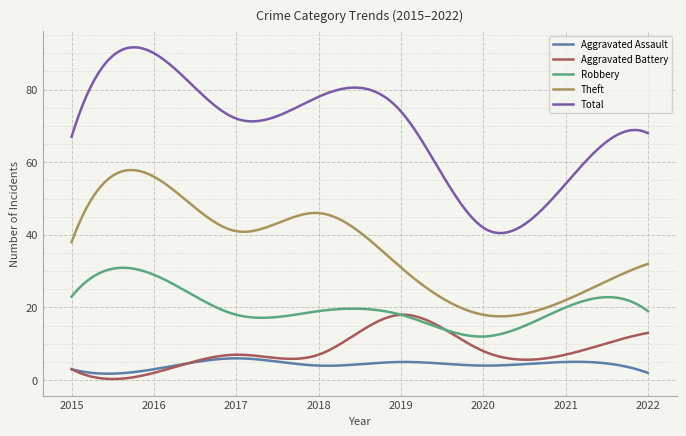

True or false: Theft and Aggravated Battery intersect in this chart.

False